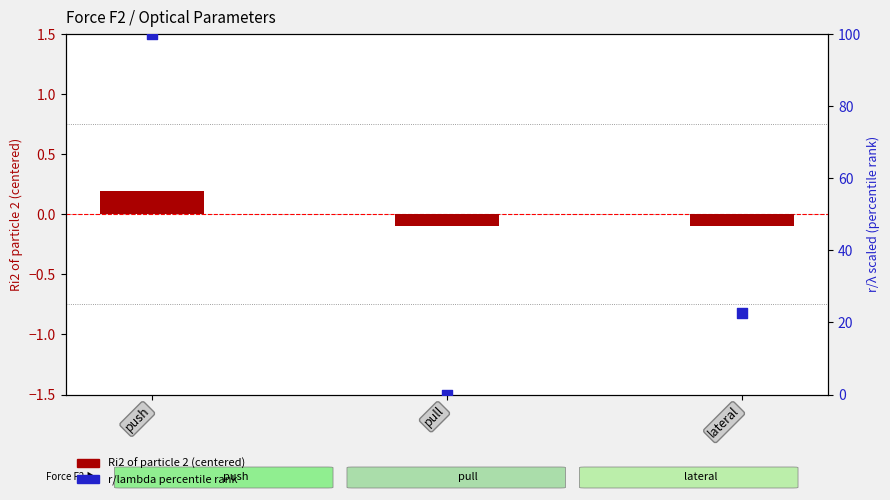

Which series reaches the minimum Y coordinate?

Ri2 centered (log2-ratio style)